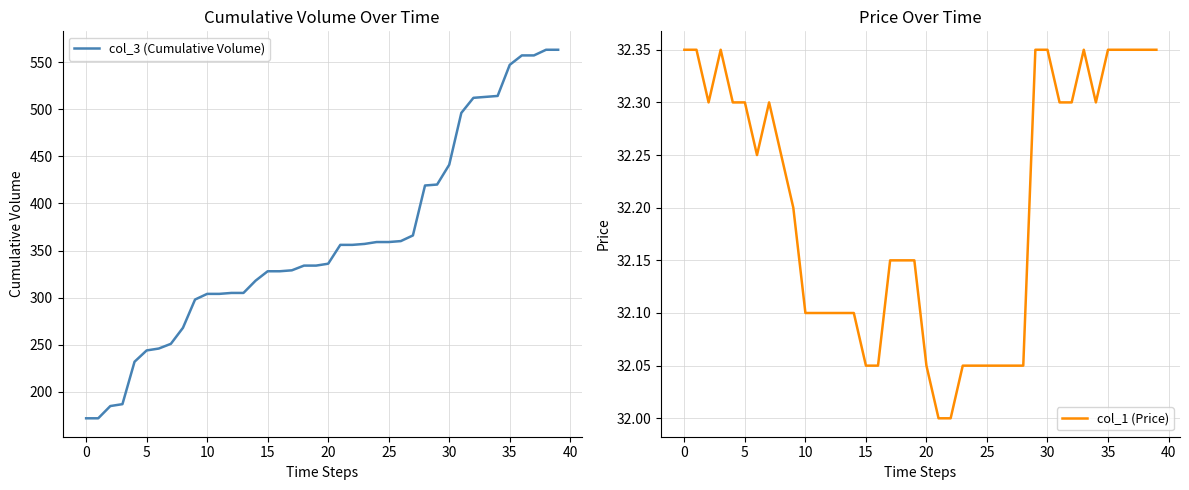

The col_3 (Cumulative Volume) series shows 72.4 at 5. True or false?

False